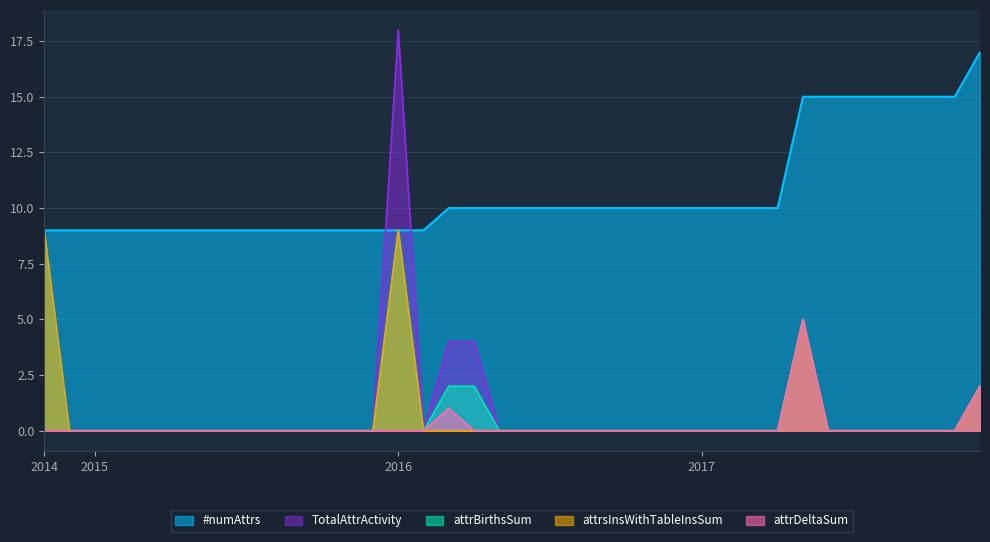

Does the chart display data point markers on the line(s)?

No